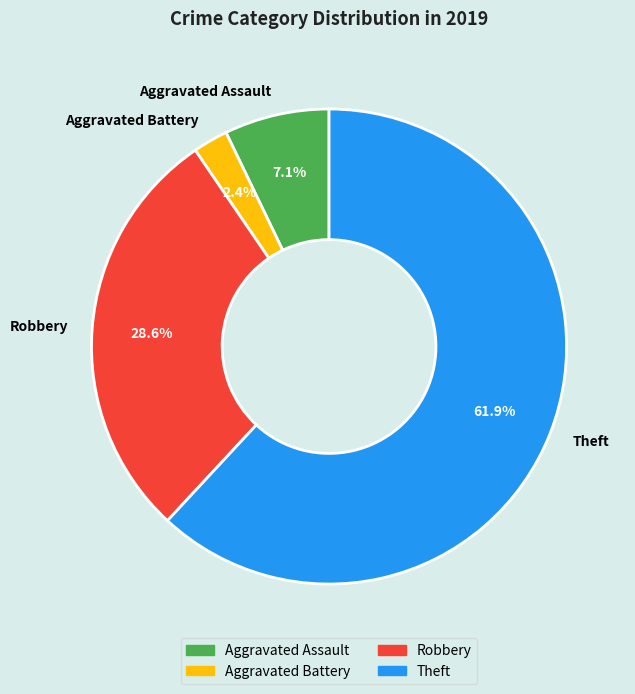

What is the total percentage of Aggravated Battery and Aggravated Assault?

9.5%